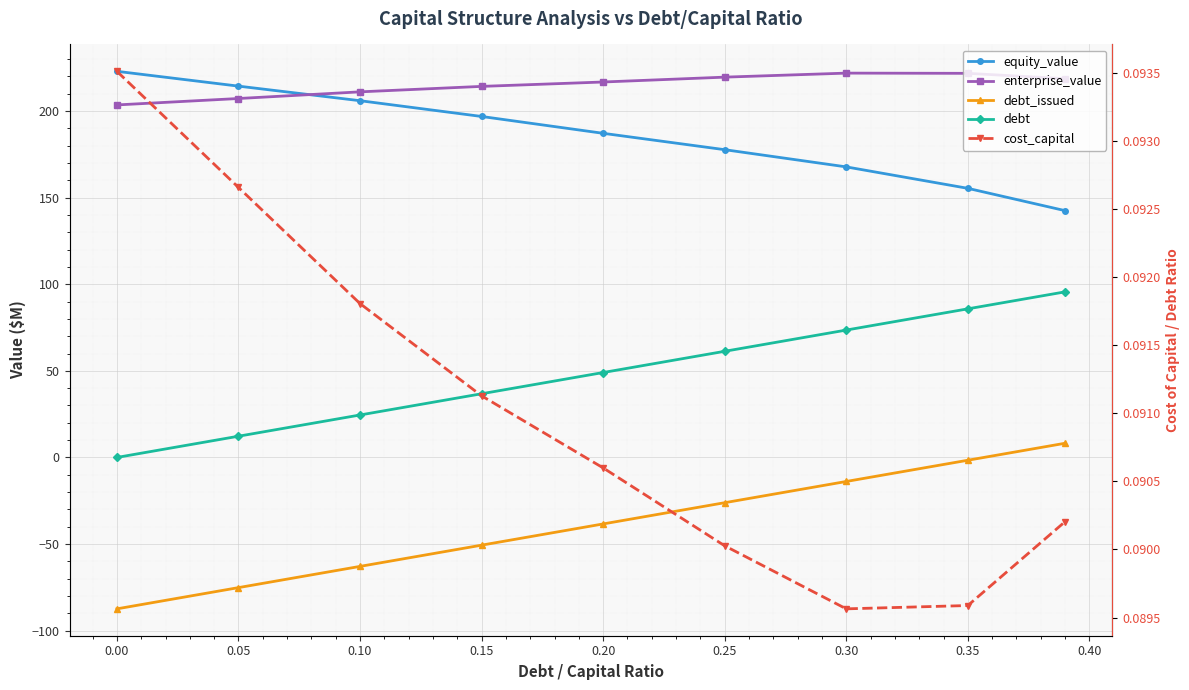

Between 0.35 and 0.20, which is larger?

0.20